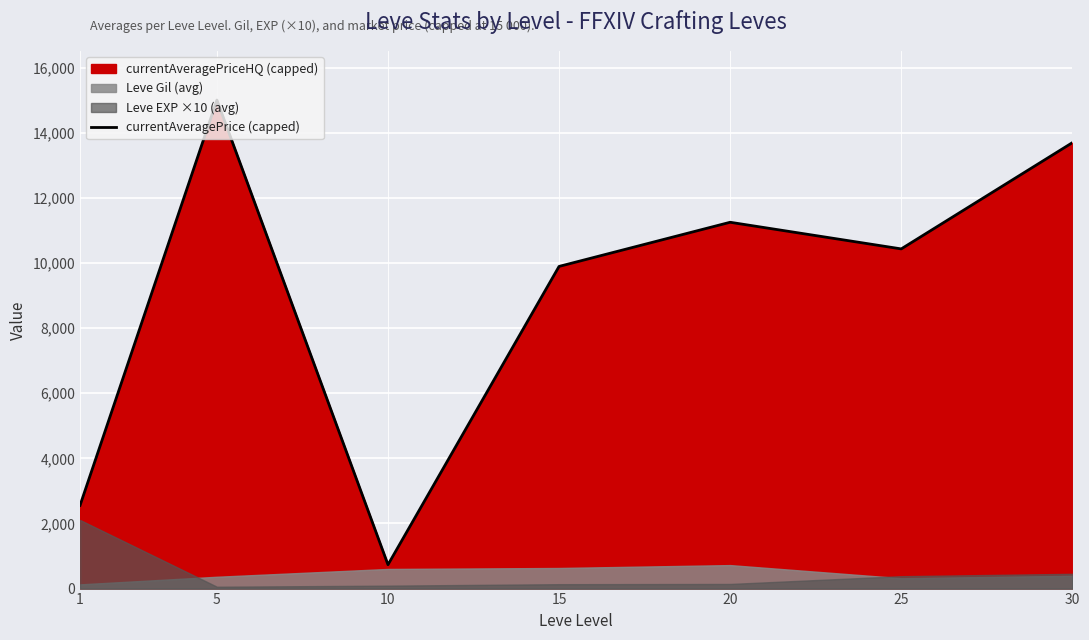

What is the approximate value at 10?

733.3